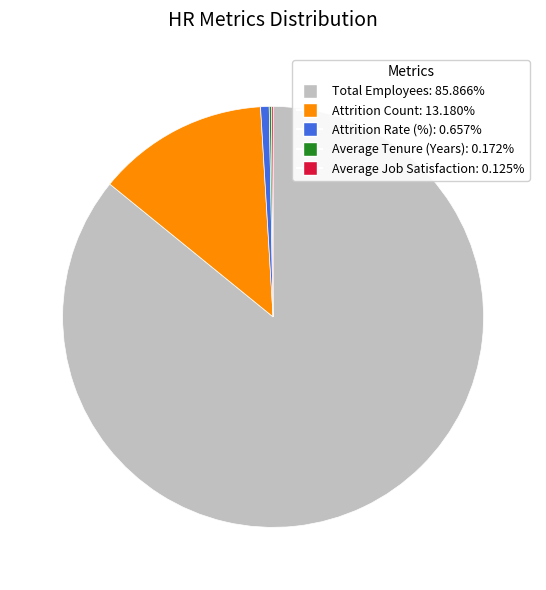

What is the majority slice?

Total Employees